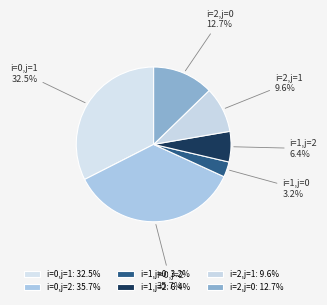

To the nearest percent, what portion does i=1,j=0 represent?

3%